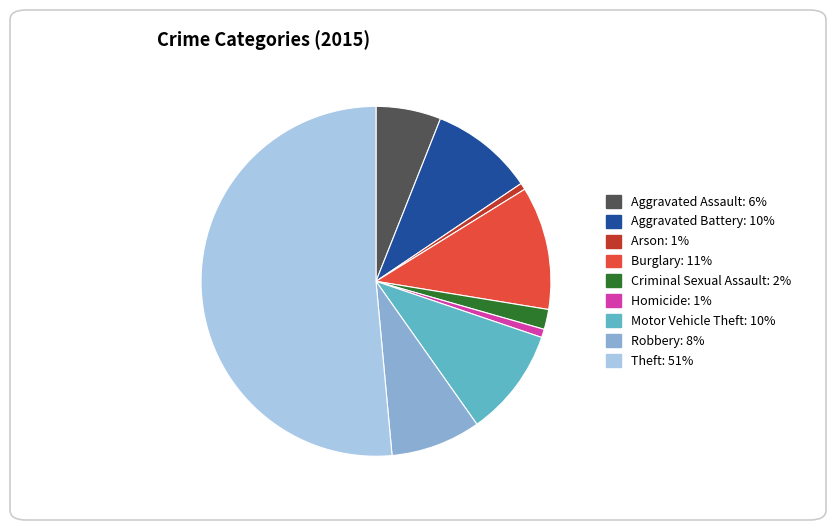

How many segments does this pie chart have?

9